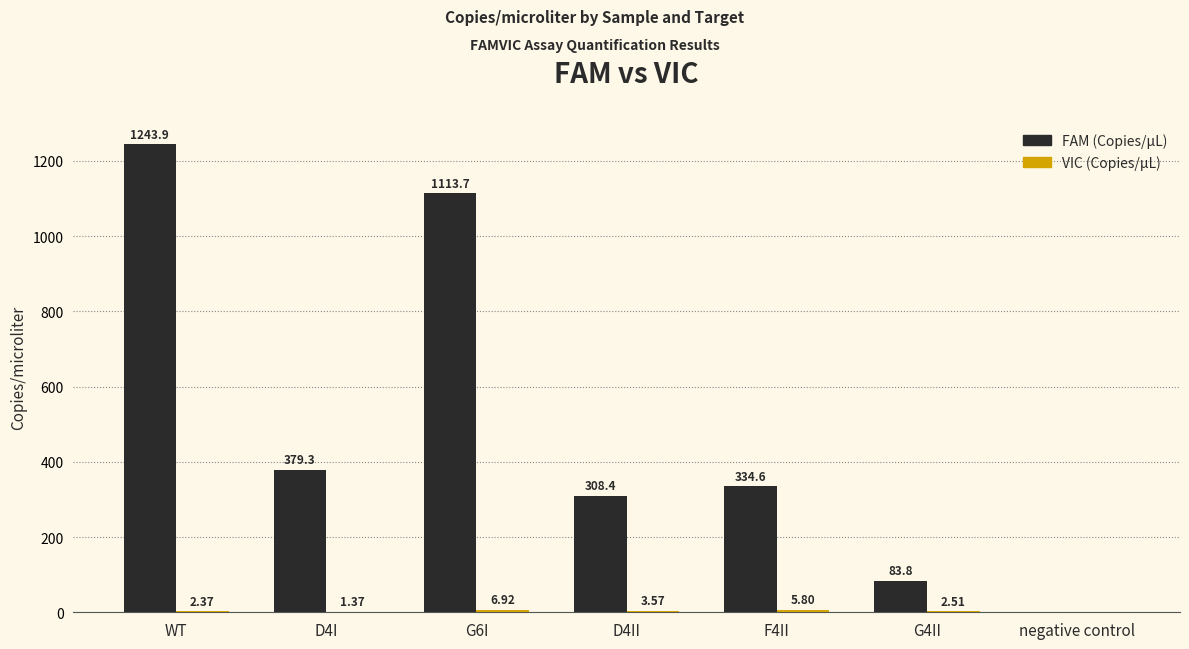

What is the total value across all series at D4II?

312.0